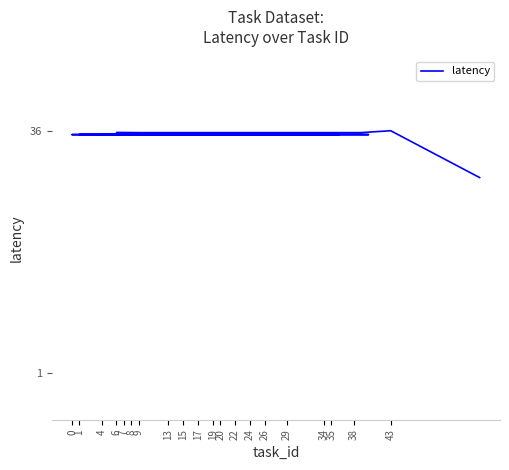

How many lines are shown in the chart?

1